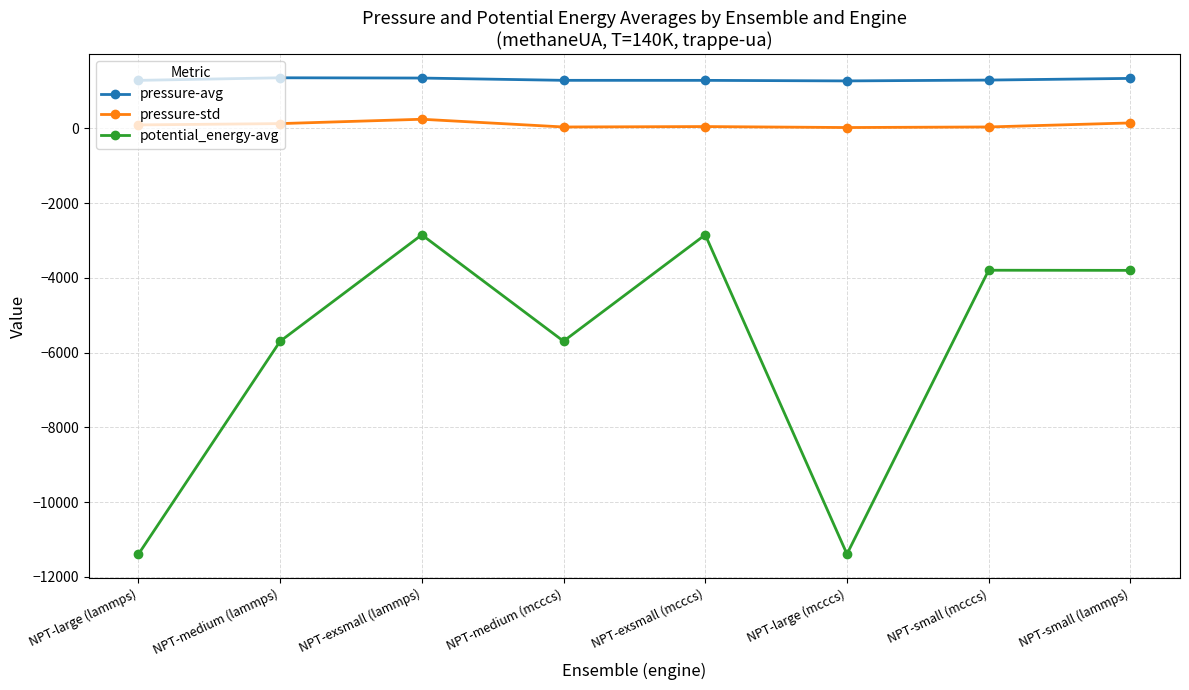

True or false: pressure-avg and potential_energy-avg cross at least once.

False